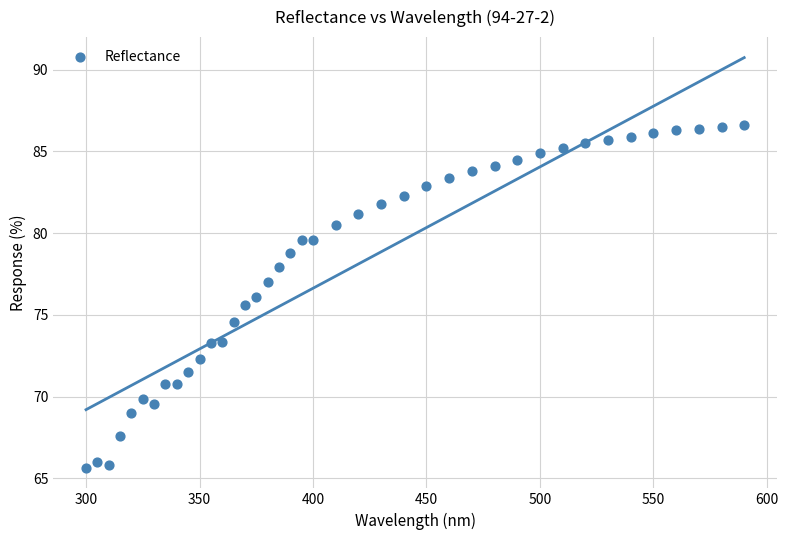

What is the range of X values (max minus min)?

290.0